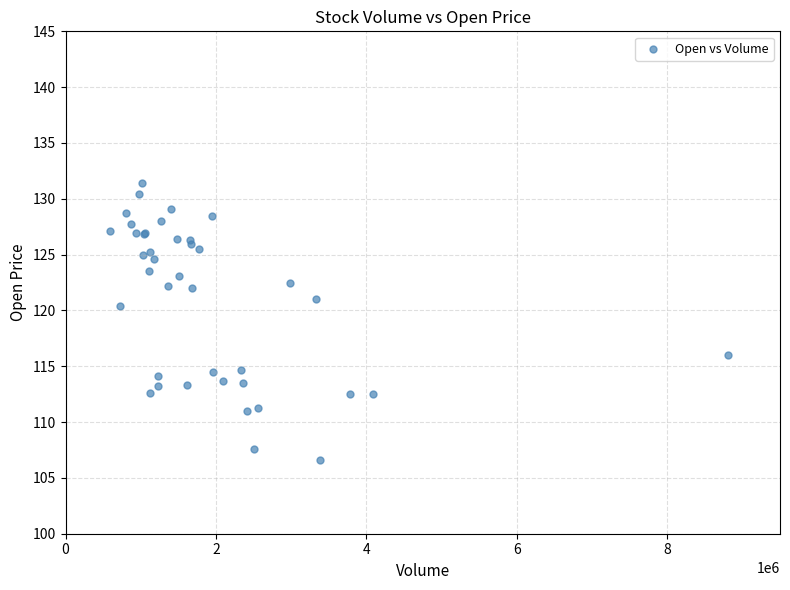

What Y value in the scatter plot is closest to 119?

120.4